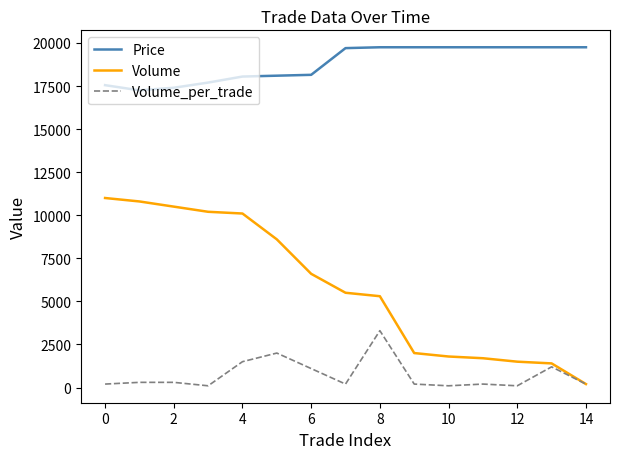

What is the greatest value displayed?

19750